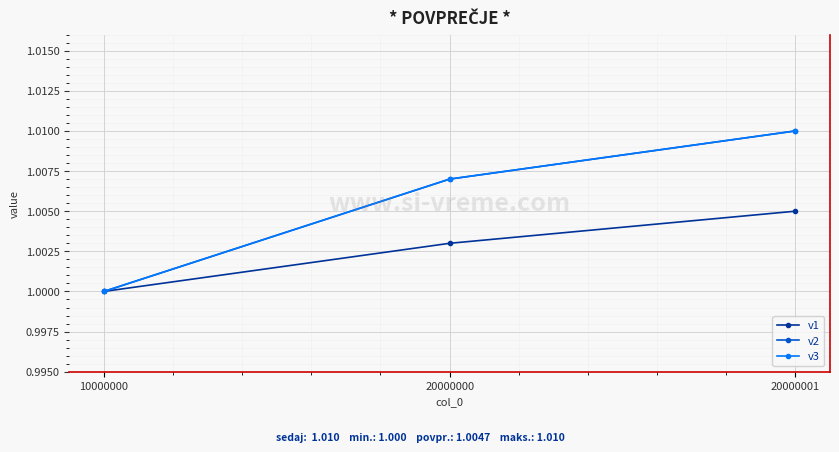

Does the chart have visible grid lines?

Yes